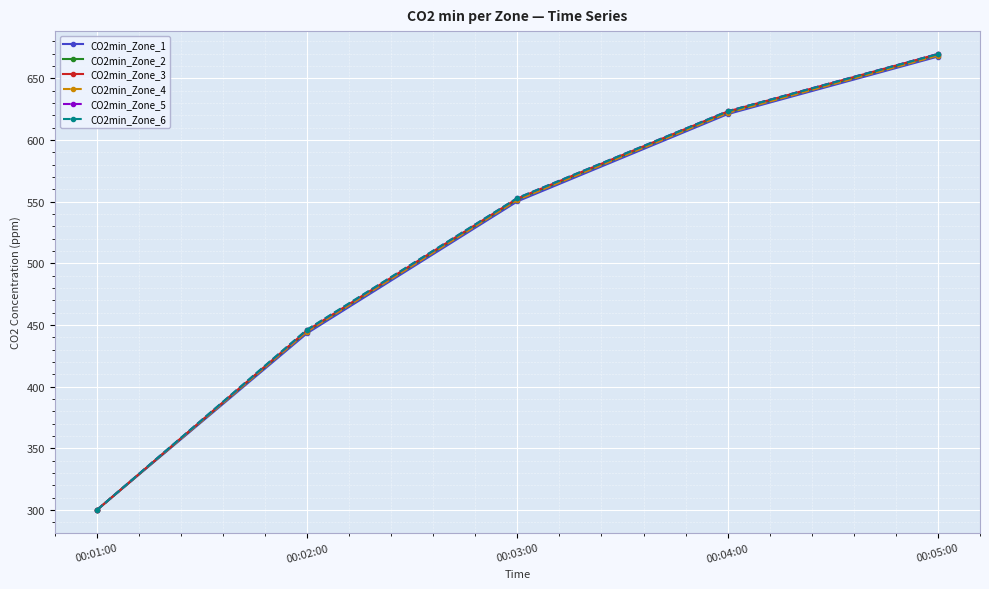

List the labels in order of CO2min_Zone_5 value, smallest first.

00:01:00, 00:02:00, 00:03:00, 00:04:00, 00:05:00